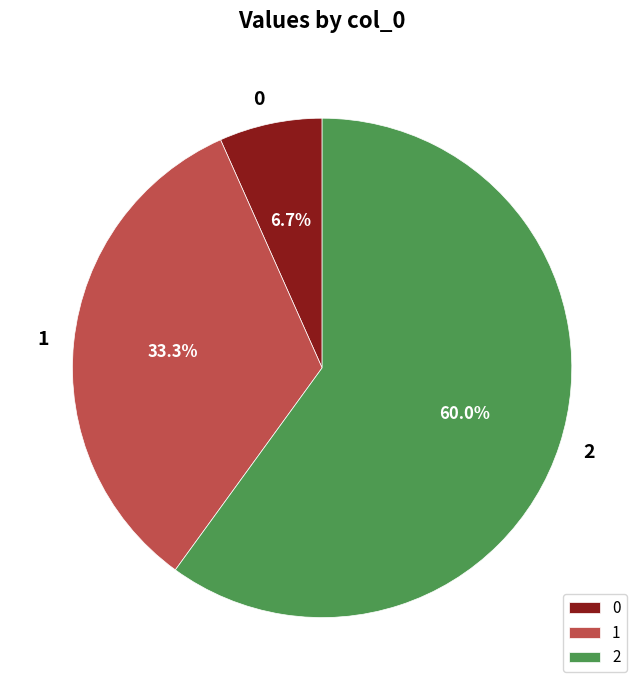

Approximately how many times larger is the value at 1 compared to 2?

0.6